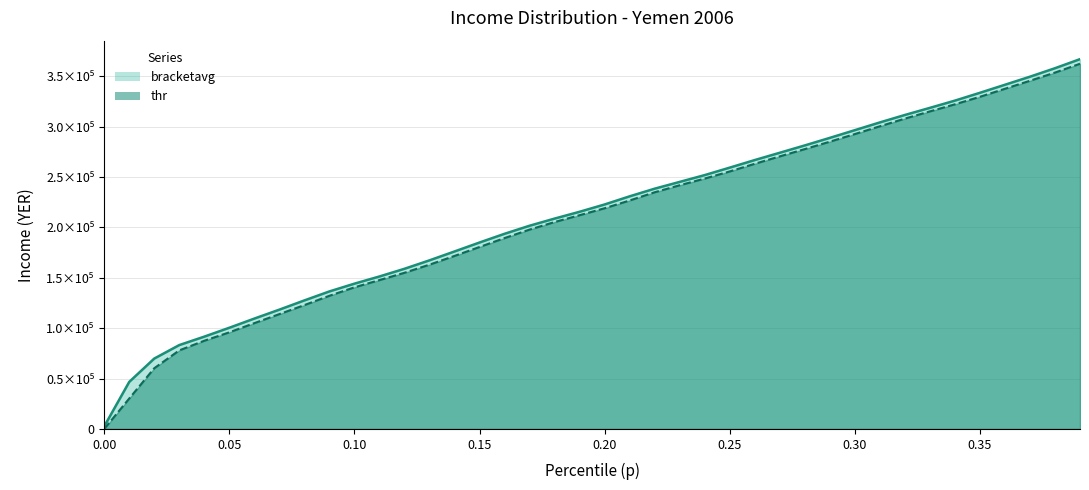

Reading left to right, extract all data points from this chart.

0.0=2526.5	0.01=46711.2	0.02=69877.2	0.03=83272.6	0.04=91652.2	0.05=100460.2	0.06=109576.5	0.07=118441.6	0.08=127600.1	0.09=136524.9	0.1=144233.4	0.11=151375.2	0.12=159002.4	0.13=167388.7	0.14=176199.6	0.15=185091.7	0.16=193745.3	0.17=201747.4	0.18=208843.7	0.19=215608.1	0.2=222862.6	0.21=230934.8	0.22=238539.2	0.23=245270.2	0.24=252018.6	0.25=259433.8	0.26=266951.2	0.27=274197.7	0.28=281478.6	0.29=288973.1	0.3=296624.0	0.31=304312.9	0.32=311706.3	0.33=318769.8	0.34=325963.6	0.35=333734.2	0.36=341708.4	0.37=349711.5	0.38=358130.9	0.39=367126.7